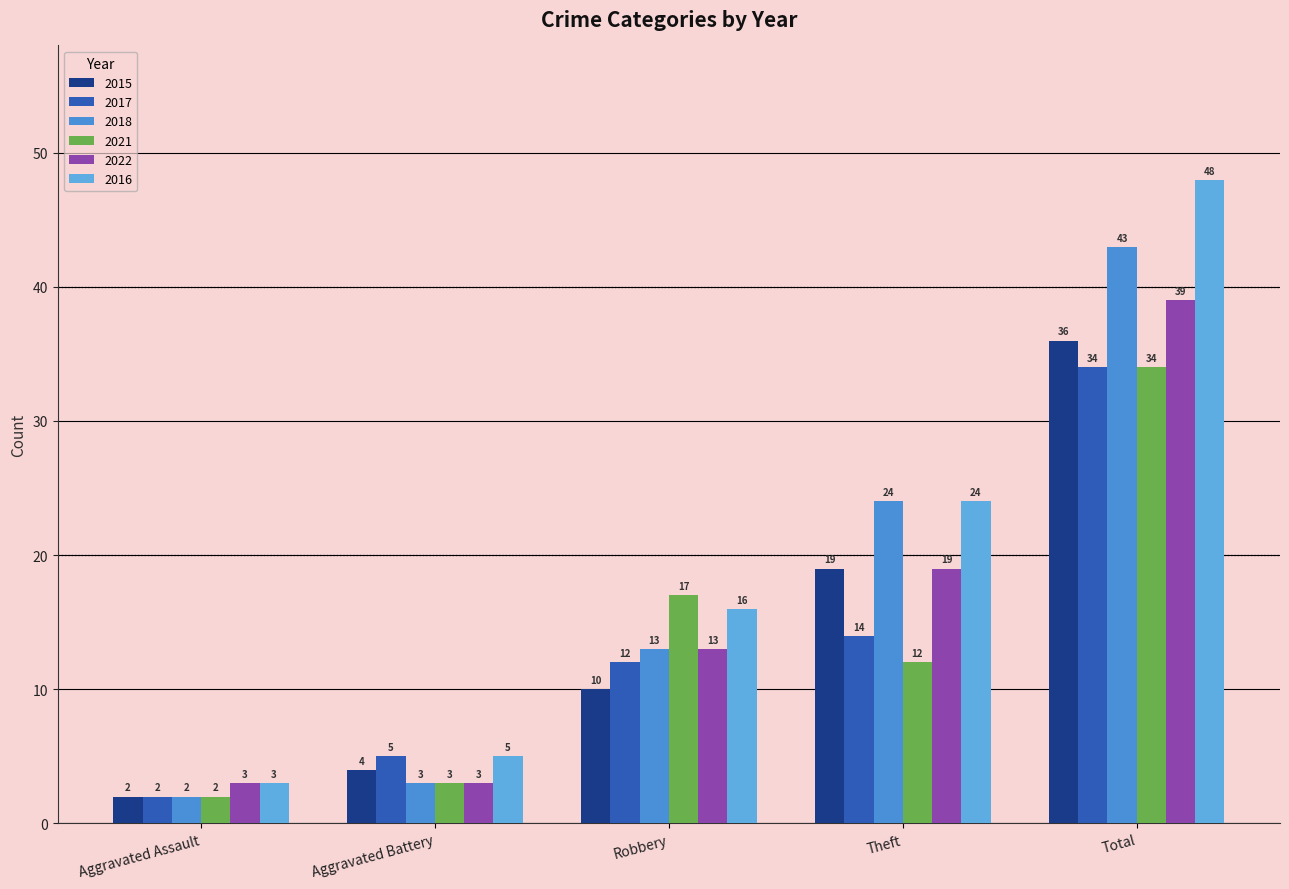

What is the difference between the highest and lowest values at Aggravated Assault?

1